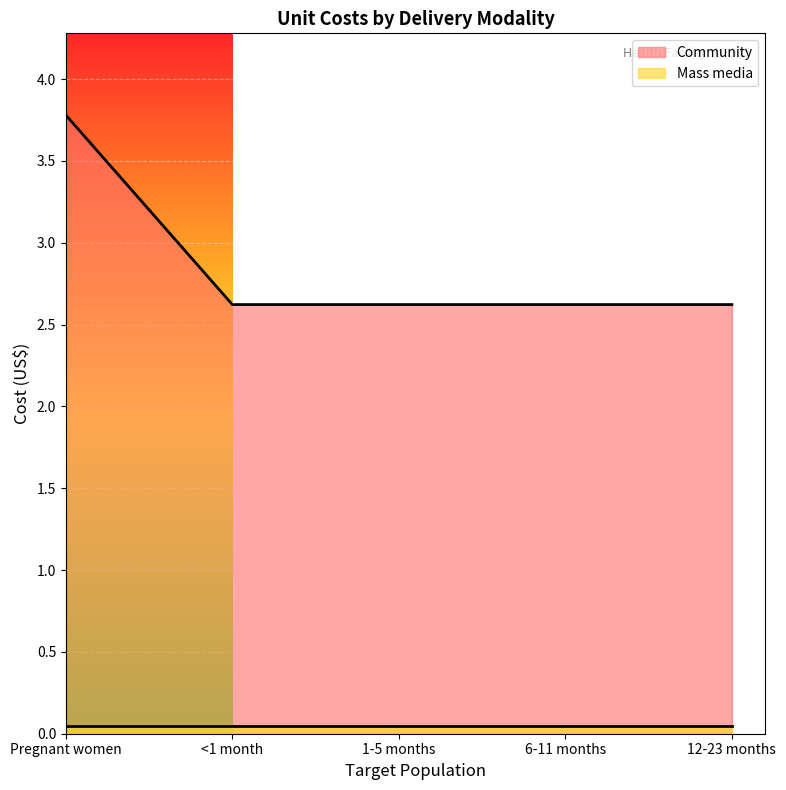

What is the value of the 1st point from the left?

3.8